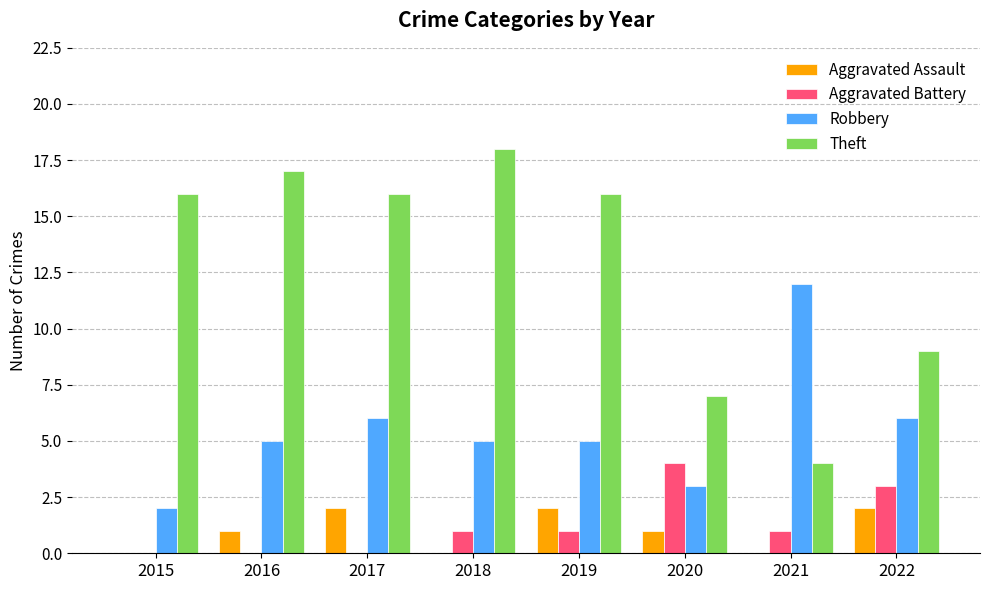

What is the highest value of the Theft series?

18